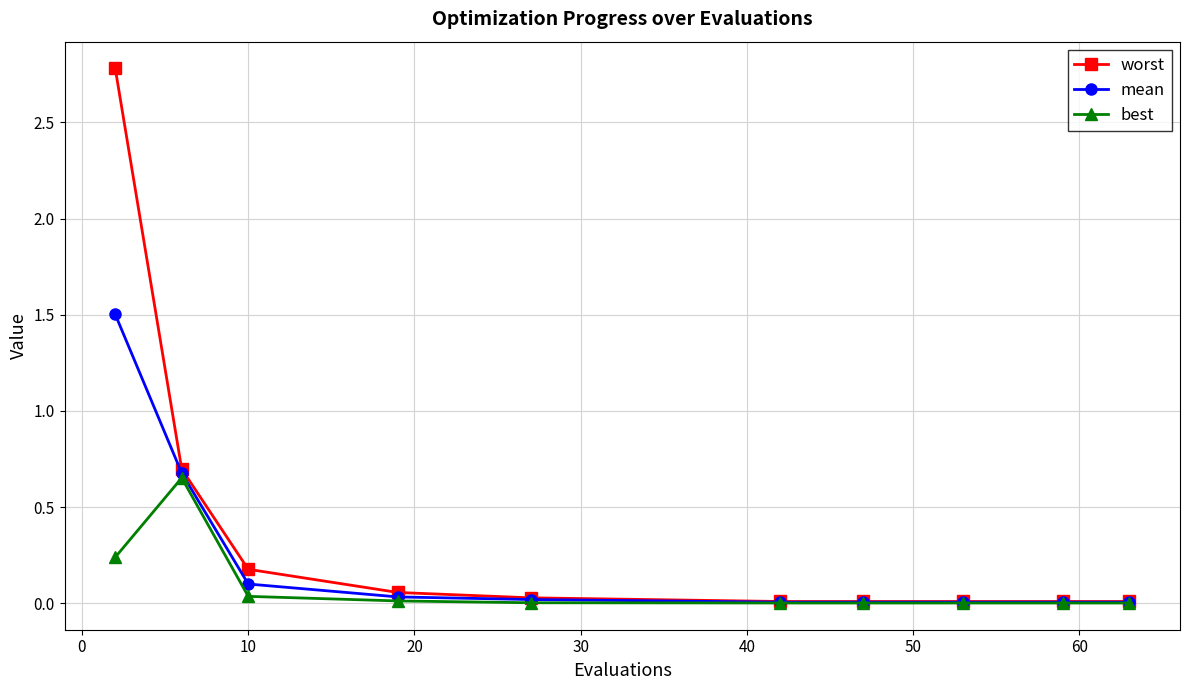

Which series has the largest total across all categories?

worst